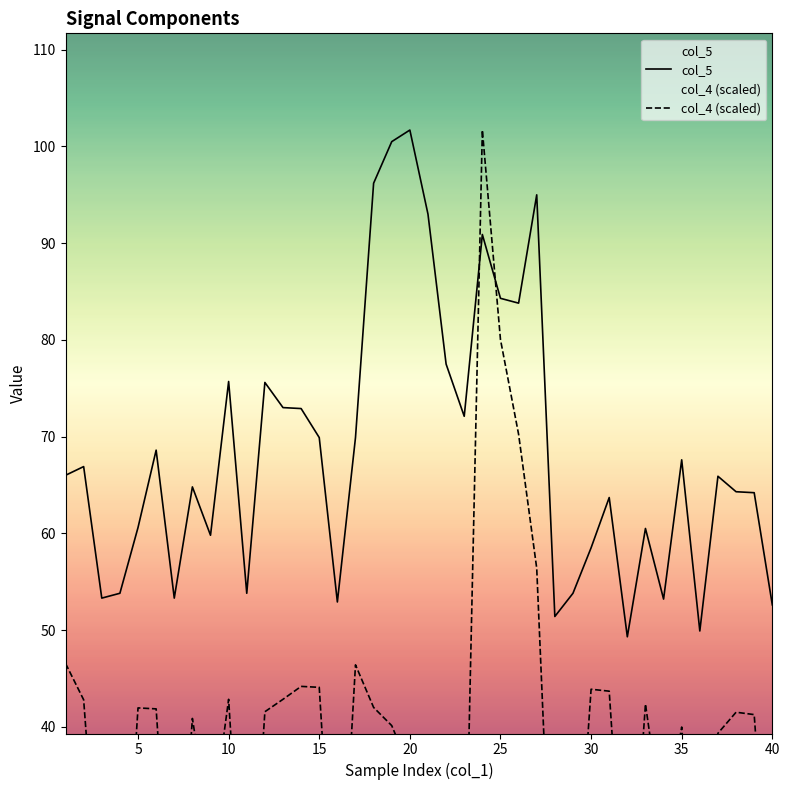

Does the chart display data point markers on the line(s)?

No